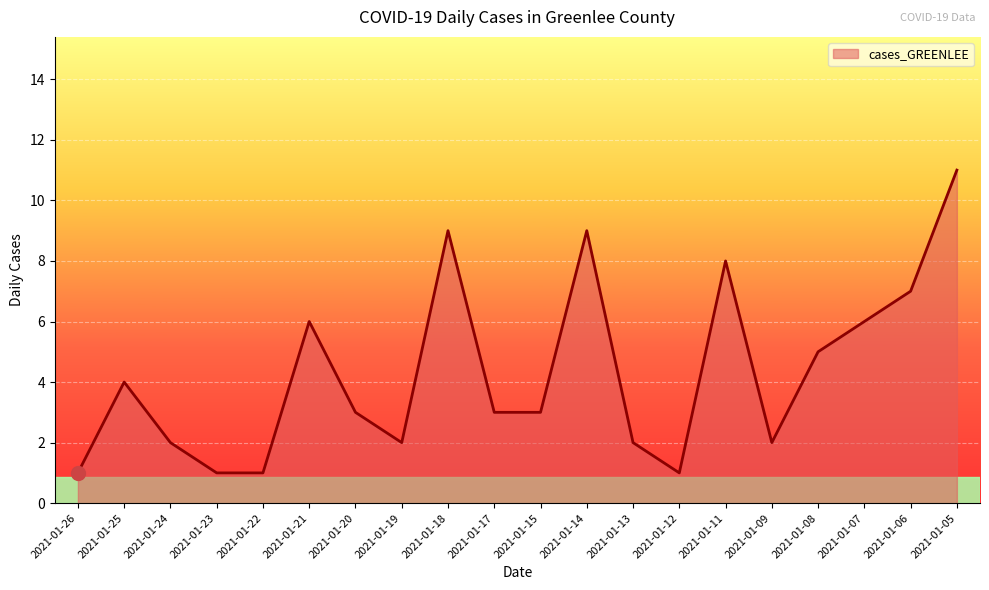

Between 2021-01-05 and 2021-01-24, which is larger?

2021-01-05